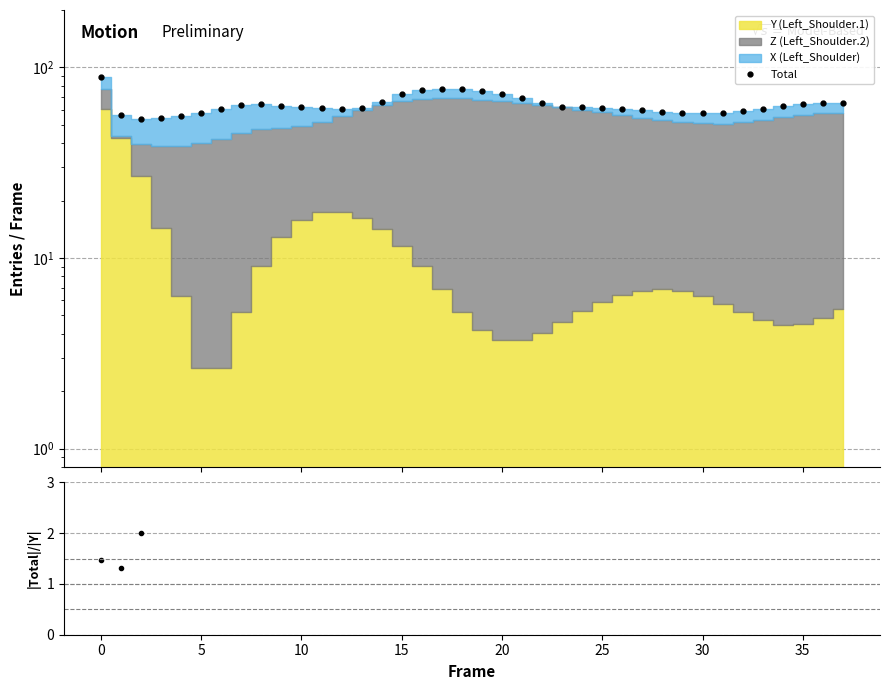

What is the label of the 21st point from the left?

20